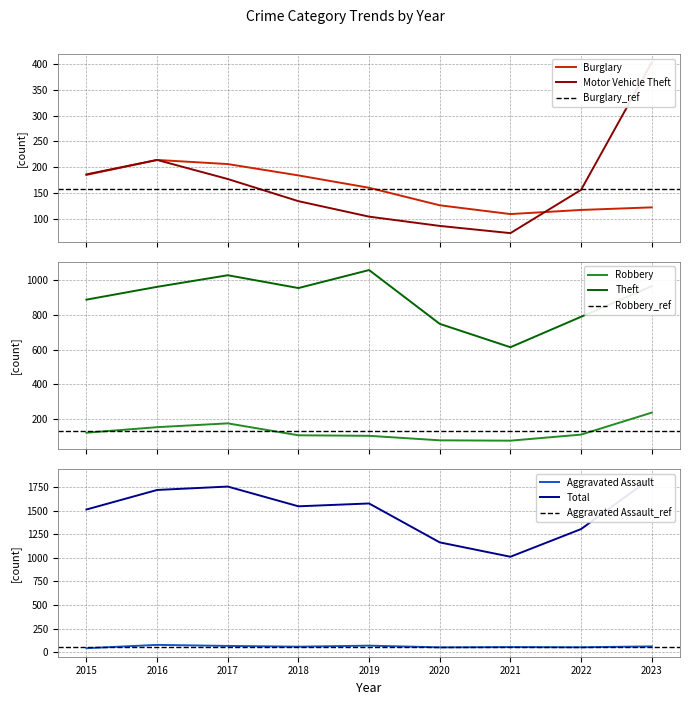

Between 2017 and 2016, which is larger?

2016